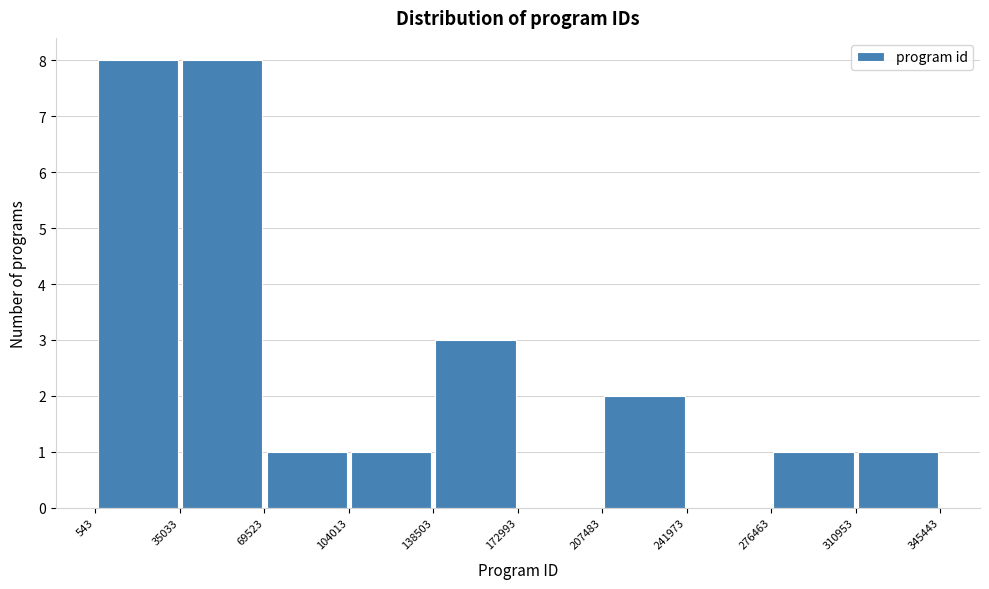

Reading left to right, transcribe this chart: for each bar, give the range it covers on the x-axis and its height. The values are not printed on the chart, so give them approximately, as read against the axis.

543 to 35033: 8
35033 to 69523: 8
69523 to 104013: 1
104013 to 138503: 1
138503 to 172993: 3
172993 to 207483: 0
207483 to 241973: 2
241973 to 276463: 0
276463 to 310953: 1
310953 to 345443: 1